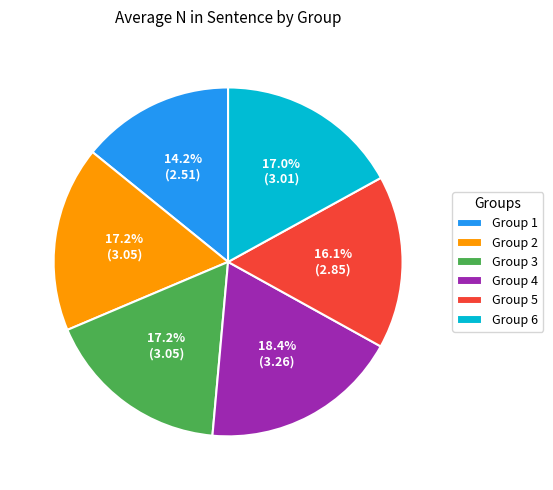

How many segments does this pie chart have?

6